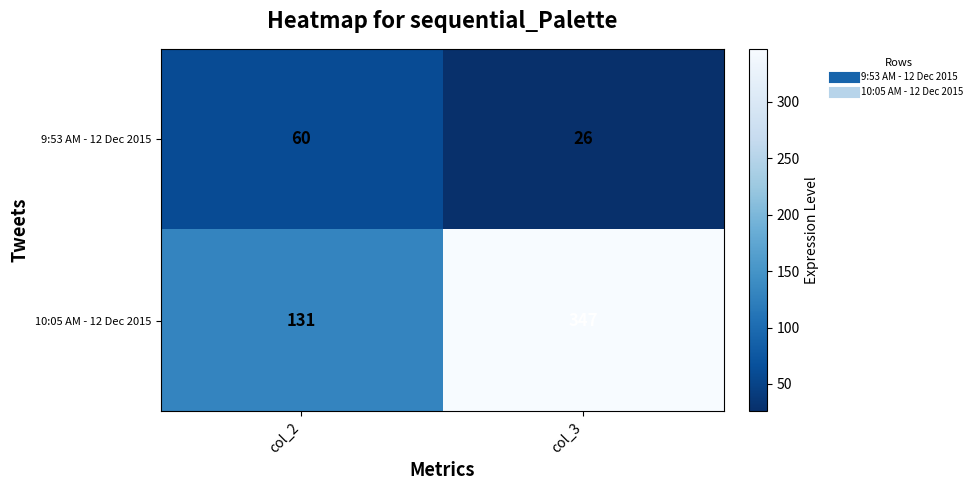

What is the difference between the highest and lowest values at col_2?

71